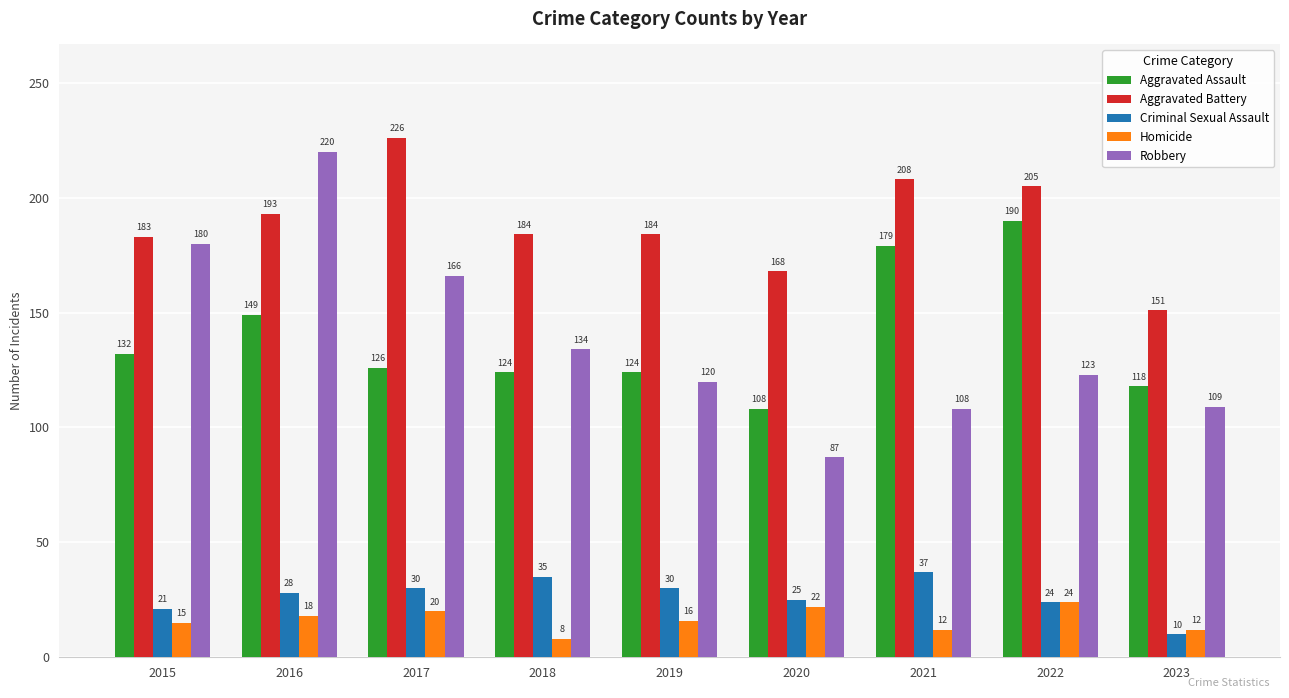

The Aggravated Battery series shows 208 at 2021. True or false?

True